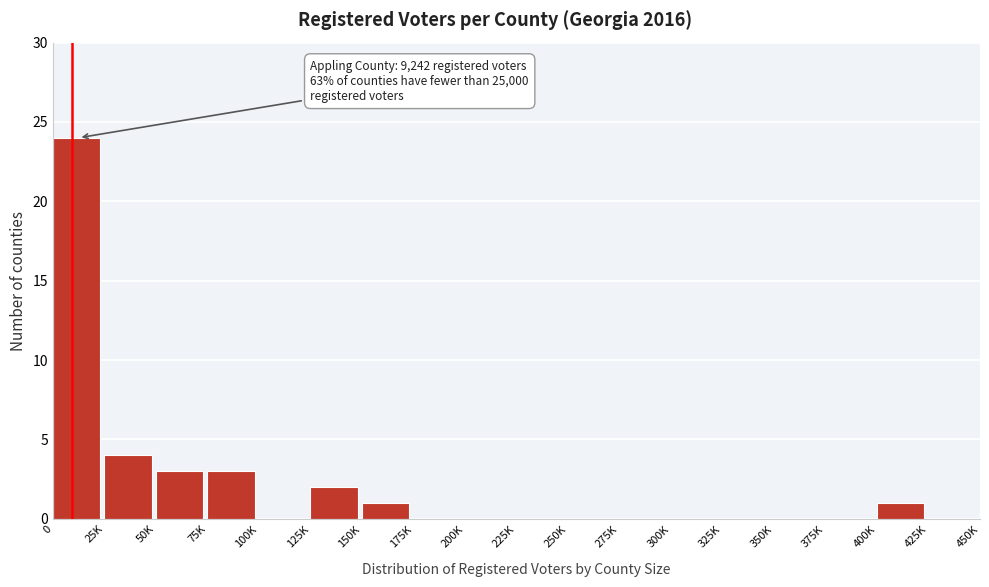

Reading right to left, what are all the values shown in this chart?

425K=0	400K=1	375K=0	350K=0	325K=0	300K=0	275K=0	250K=0	225K=0	200K=0	175K=0	150K=1	125K=2	100K=0	75K=3	50K=3	25K=4	0=24